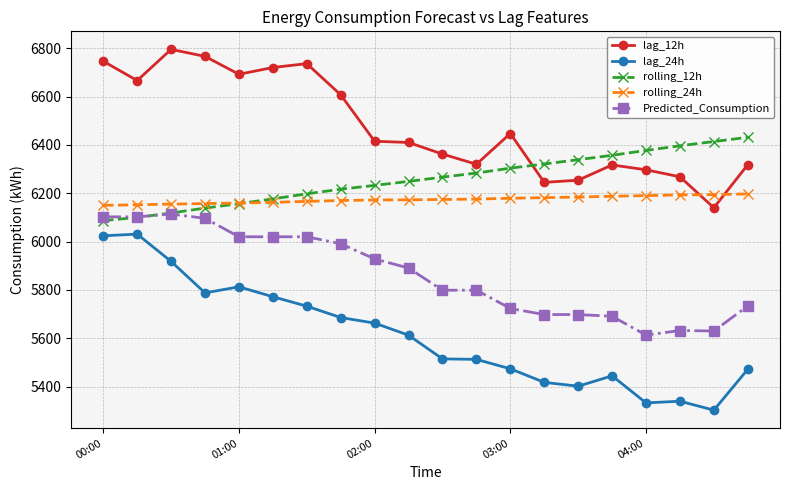

What is the value of the lag_24h point at the 11th from the left?

5515.0